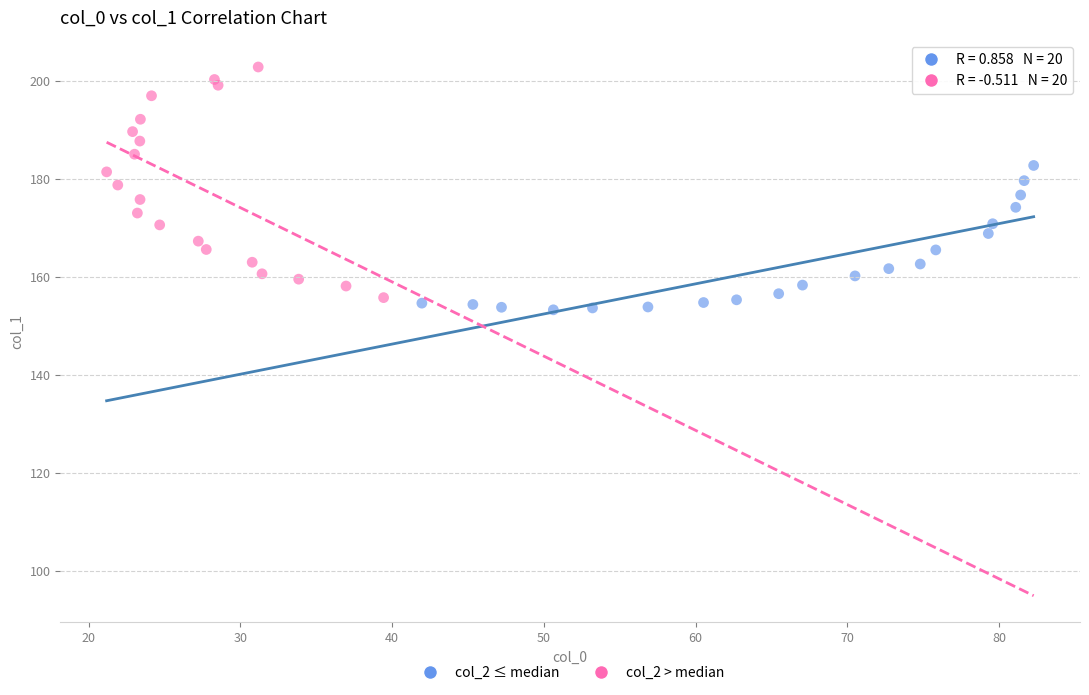

Which series reaches the maximum Y coordinate?

col_2 > median